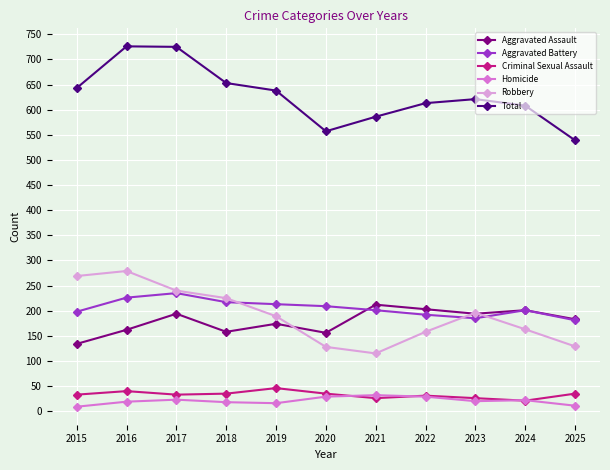

True or false: Robbery and Homicide cross at least once.

False